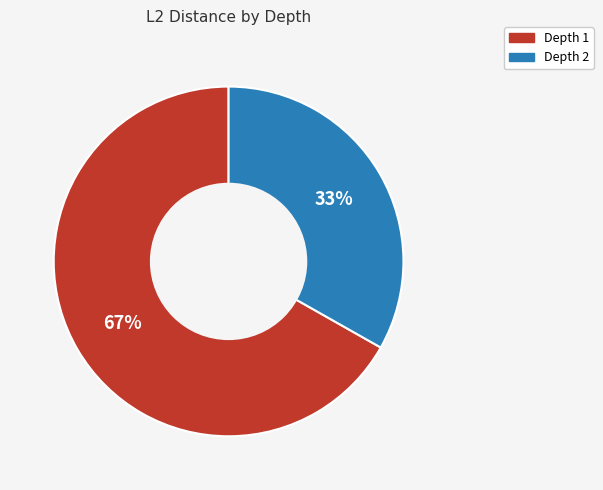

To the nearest percent, what is the difference between the largest and smallest slice percentages?

34%